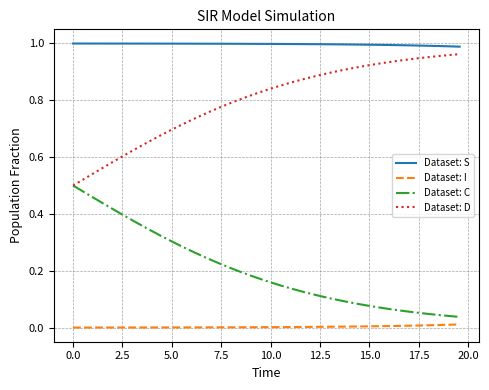

What is the sum of all Dataset: C values?

8.1